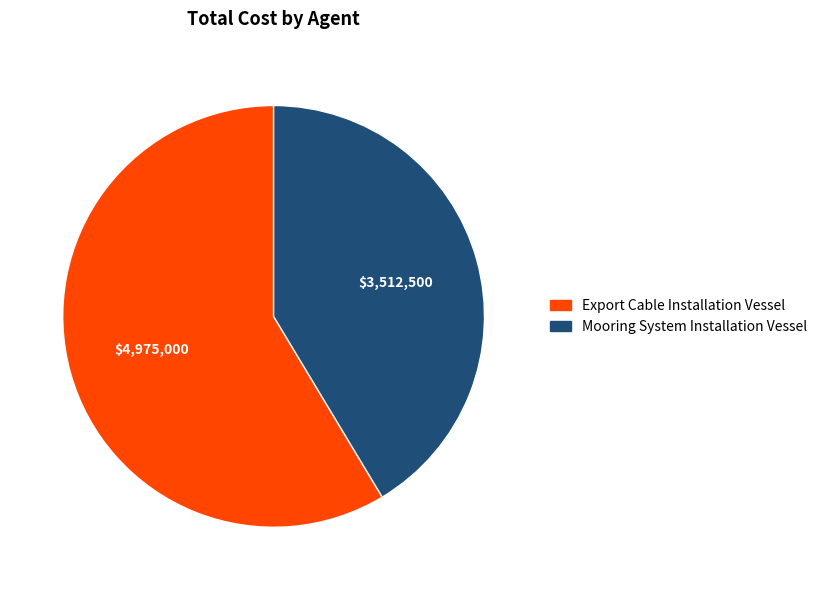

What is the largest slice in the pie chart?

Export Cable Installation Vessel